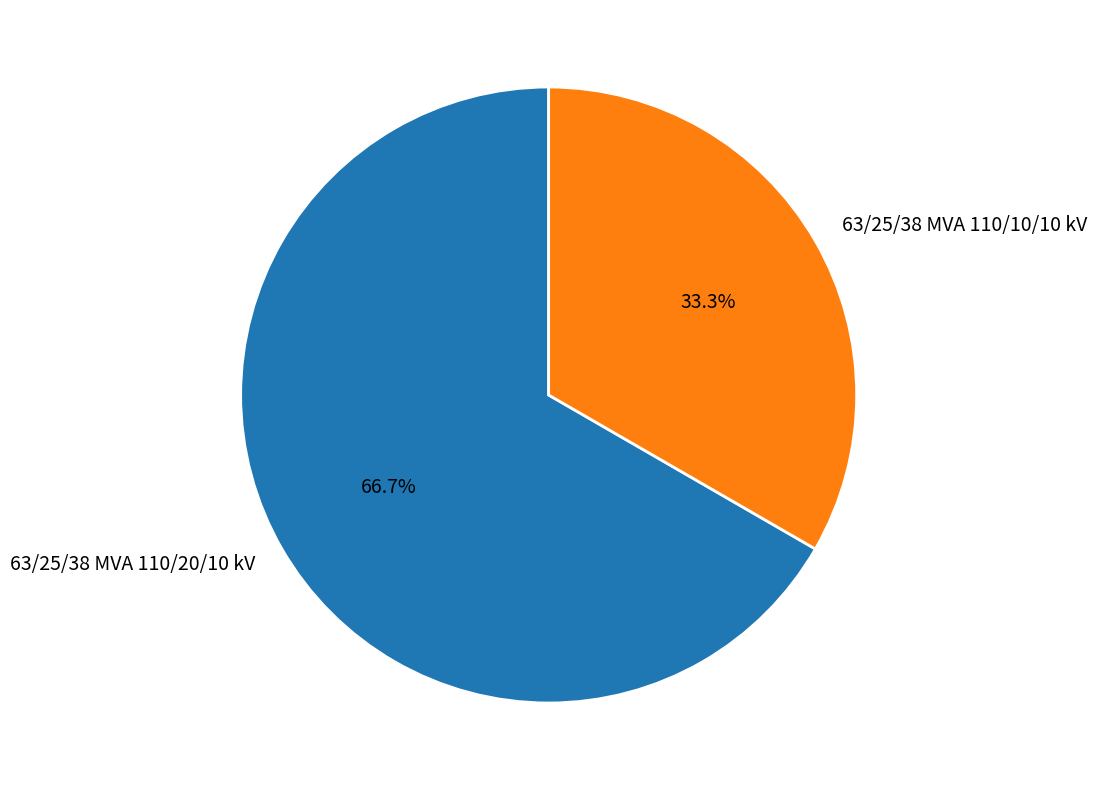

How many segments does this pie chart have?

2